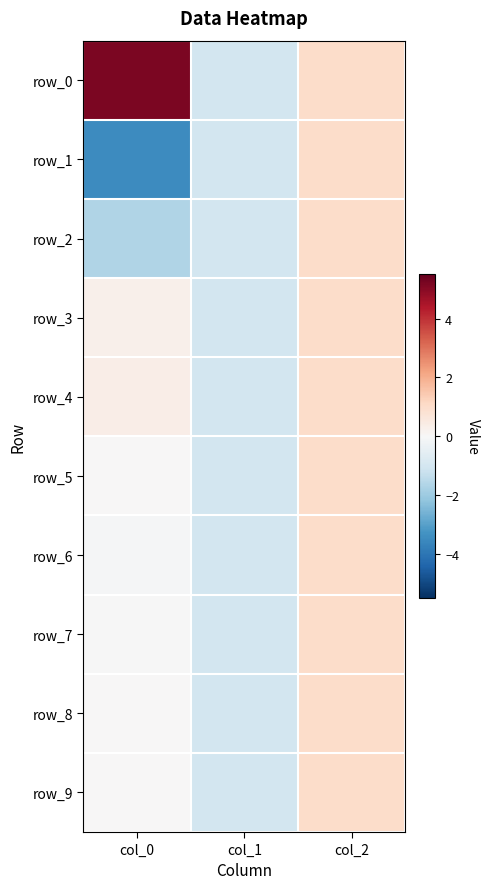

Reading right to left, what are all the values shown in this chart?

row_0: 1.0	-1.0	5.2
row_1: 1.0	-1.0	-3.4
row_2: 1.0	-1.0	-1.7
row_3: 1.0	-1.0	0.3
row_4: 1.0	-1.0	0.4
row_5: 1.0	-1.0	0.0
row_6: 1.0	-1.0	-0.1
row_7: 1.0	-1.0	-0.0
row_8: 1.0	-1.0	0.0
row_9: 1.0	-1.0	0.0